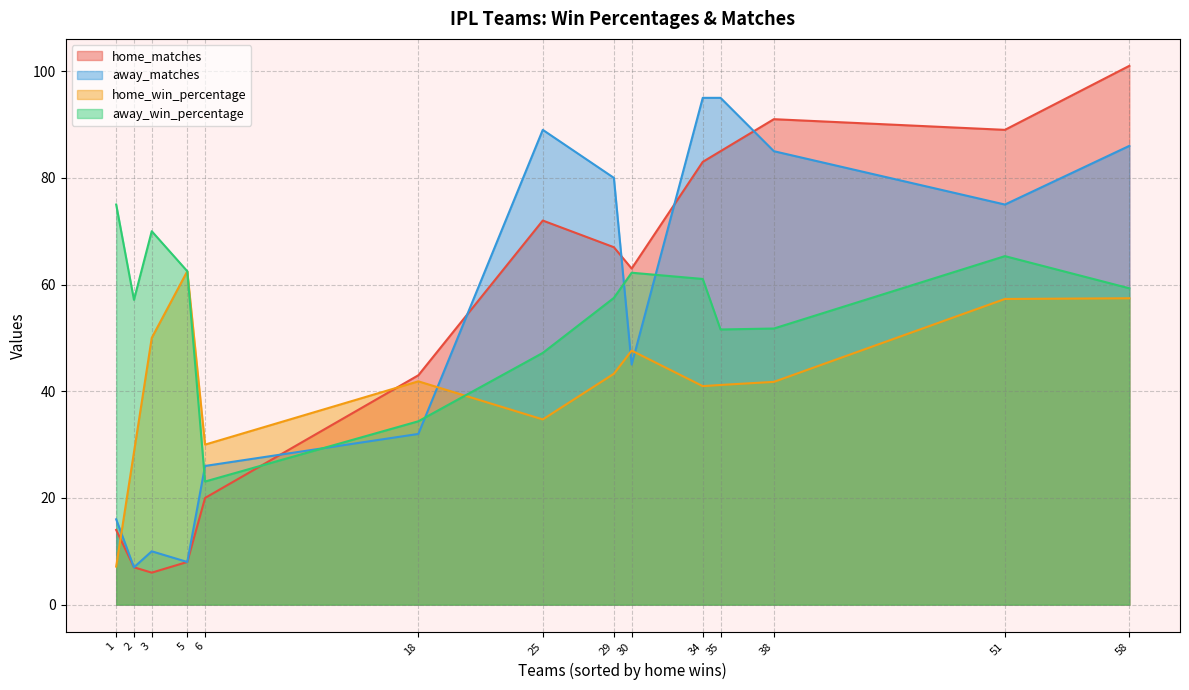

How many distinct data groups are displayed?

4